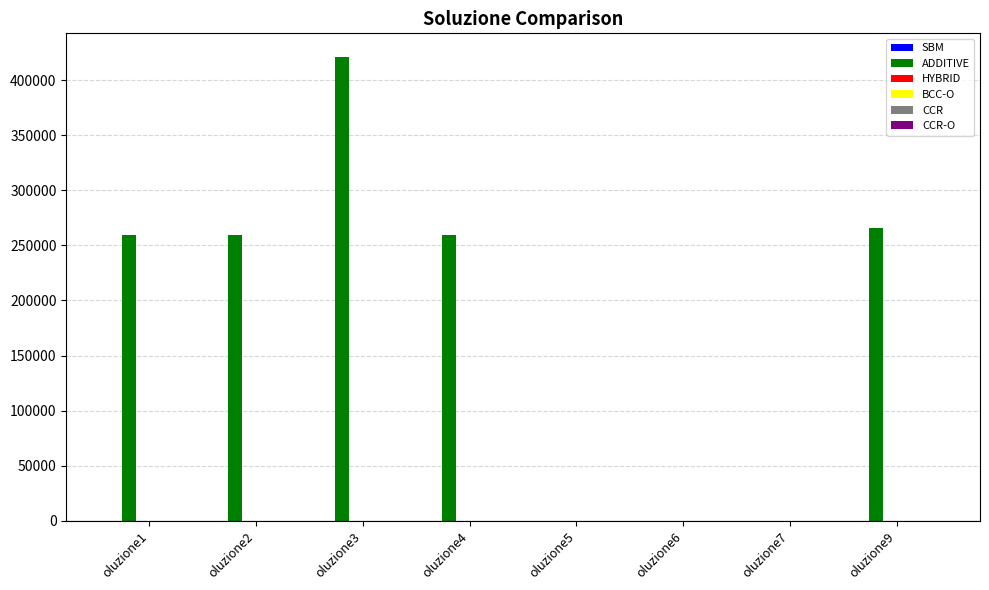

Which series has the largest total across all categories?

ADDITIVE